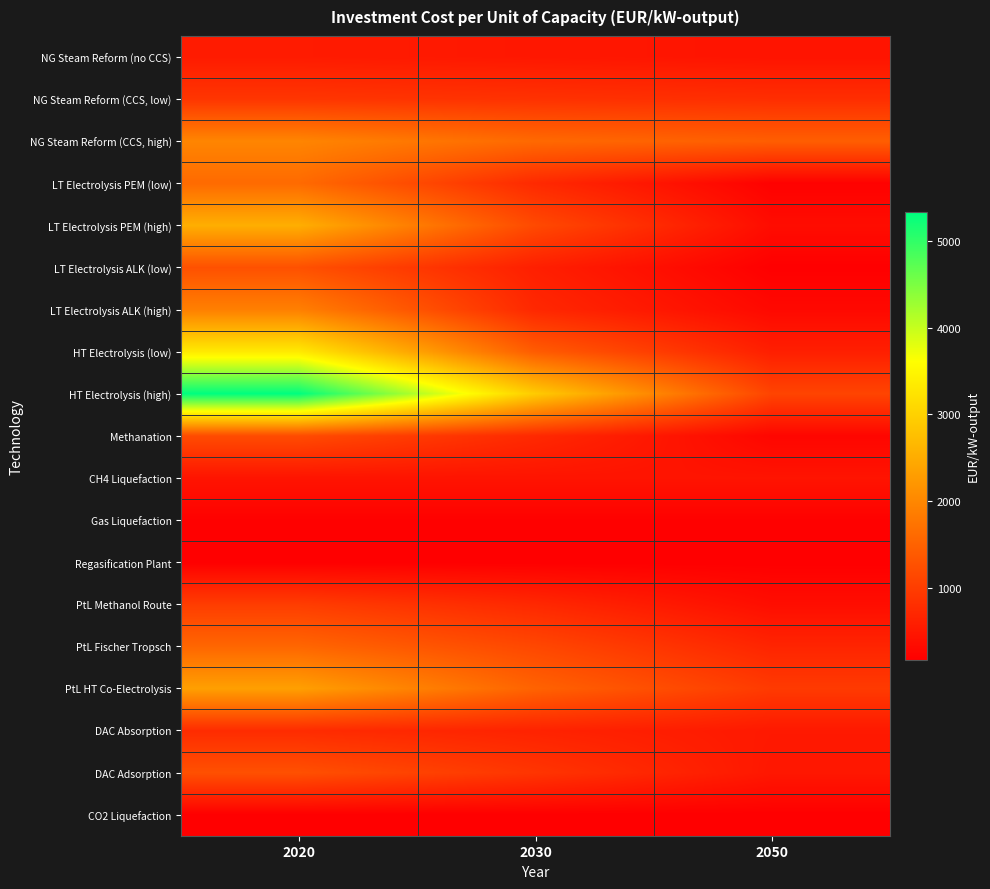

Between 2020 and 2050, which series saw the biggest shift?

HT Electrolysis (high)